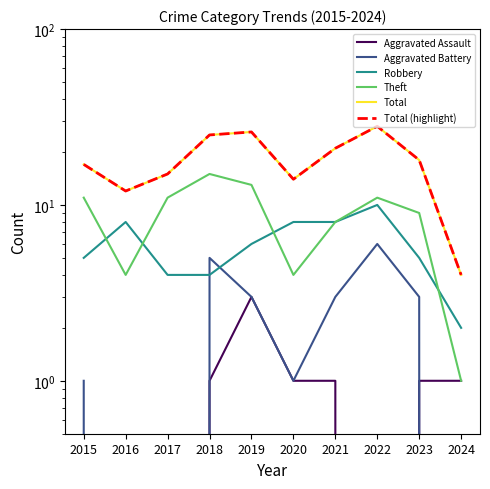

Reading left to right, what are all the values shown in this chart?

Aggravated Assault: 0	0	0	1	3	1	1	0	1	1
Aggravated Battery: 1	0	0	5	3	1	3	6	3	0
Robbery: 5	8	4	4	6	8	8	10	5	2
Theft: 11	4	11	15	13	4	8	11	9	1
Total: 17	12	15	25	26	14	21	28	18	4
Total (highlight): 17	12	15	25	26	14	21	28	18	4